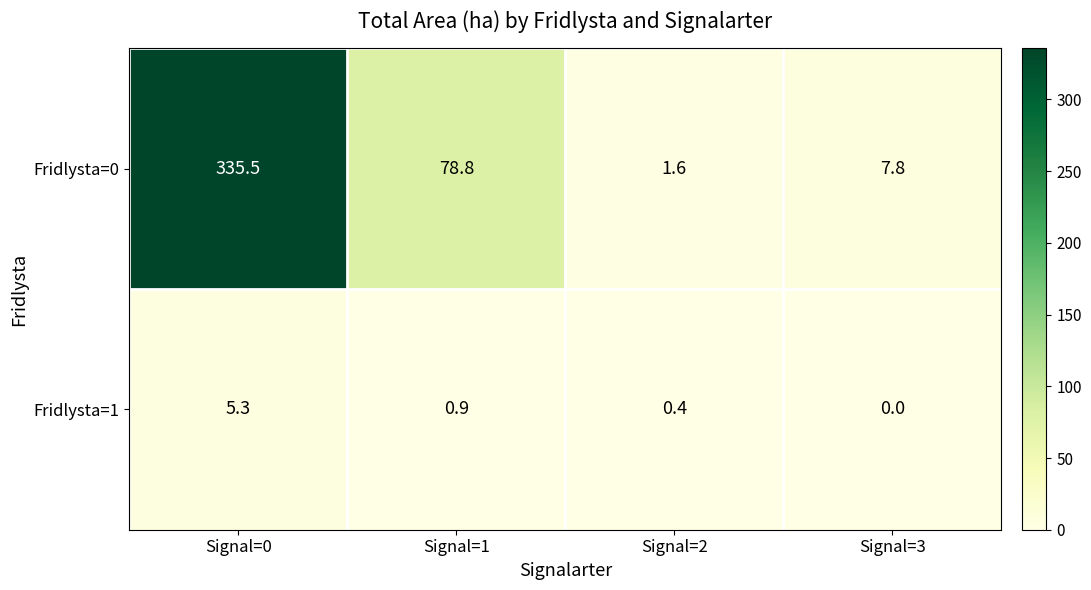

At which label does Fridlysta=0 reach its peak?

Signal=0